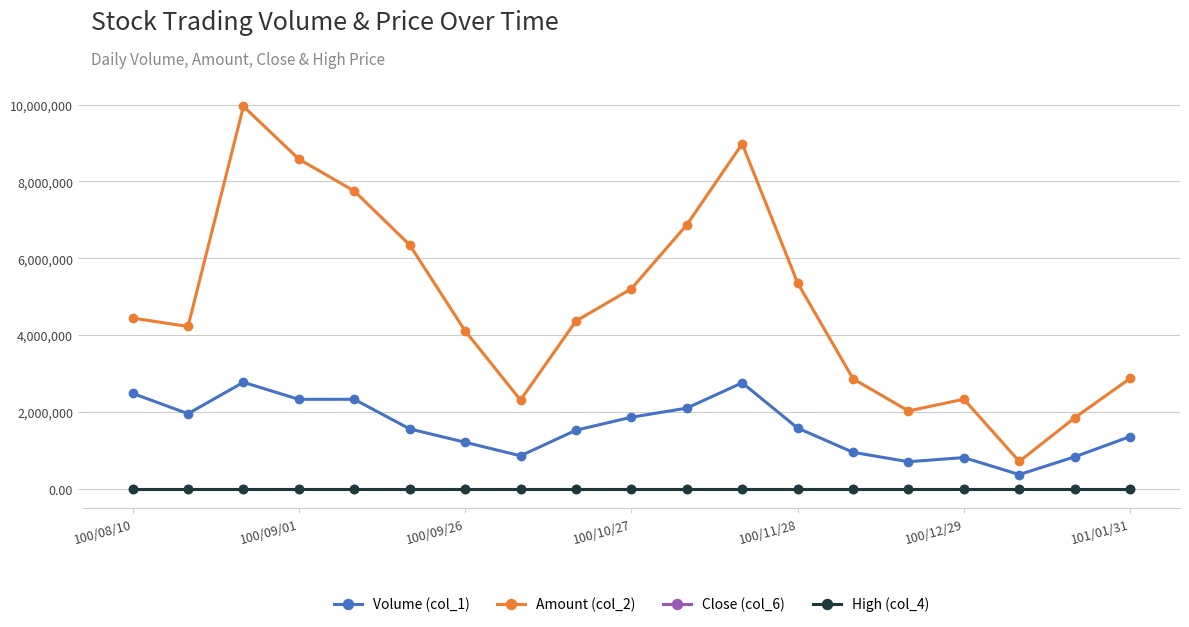

What is the maximum value shown in the chart?

9952120.0